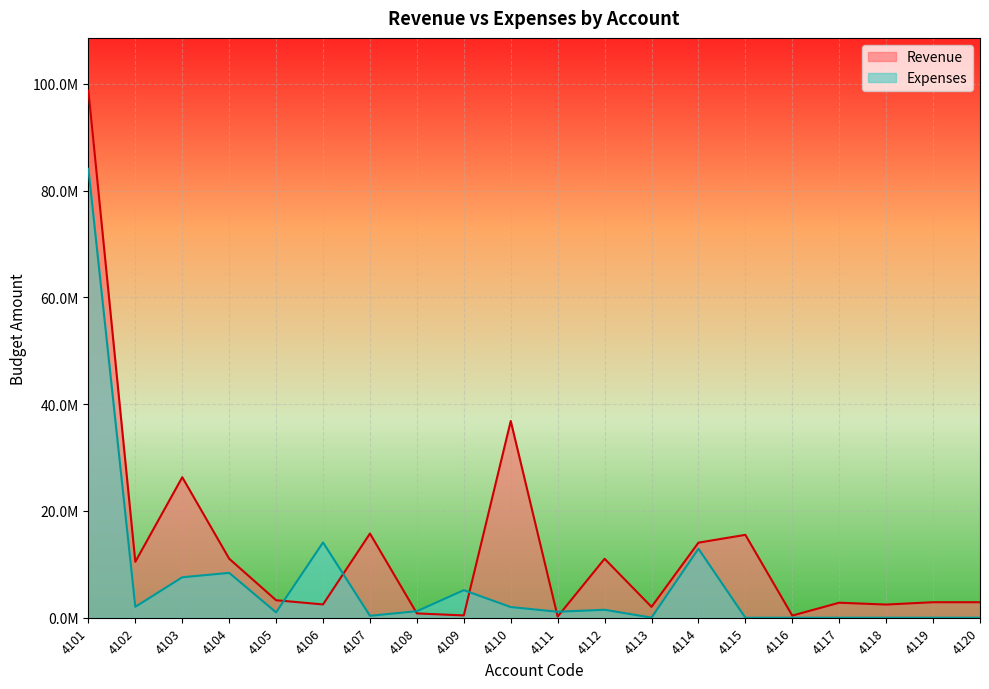

Where is the first local minimum for Revenue?

4102